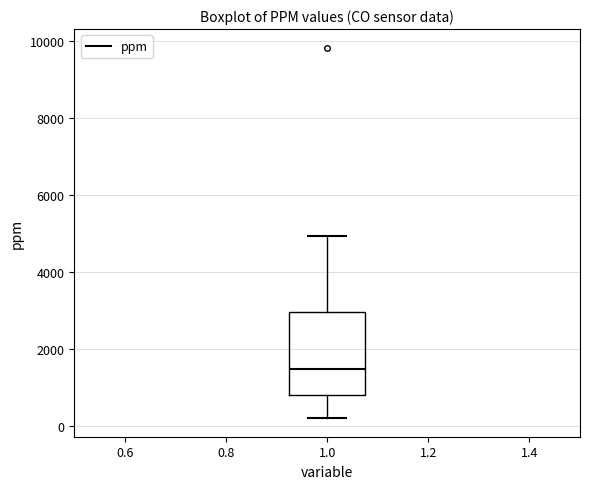

Transcribe this box plot: give where the median line is, the range the box spans, and where the two whiskers end, as read against the y-axis. The values are not printed on the chart, so give them approximately, as read against the axis.

median 1400, box 800 to 3000, whiskers 200 to 5000